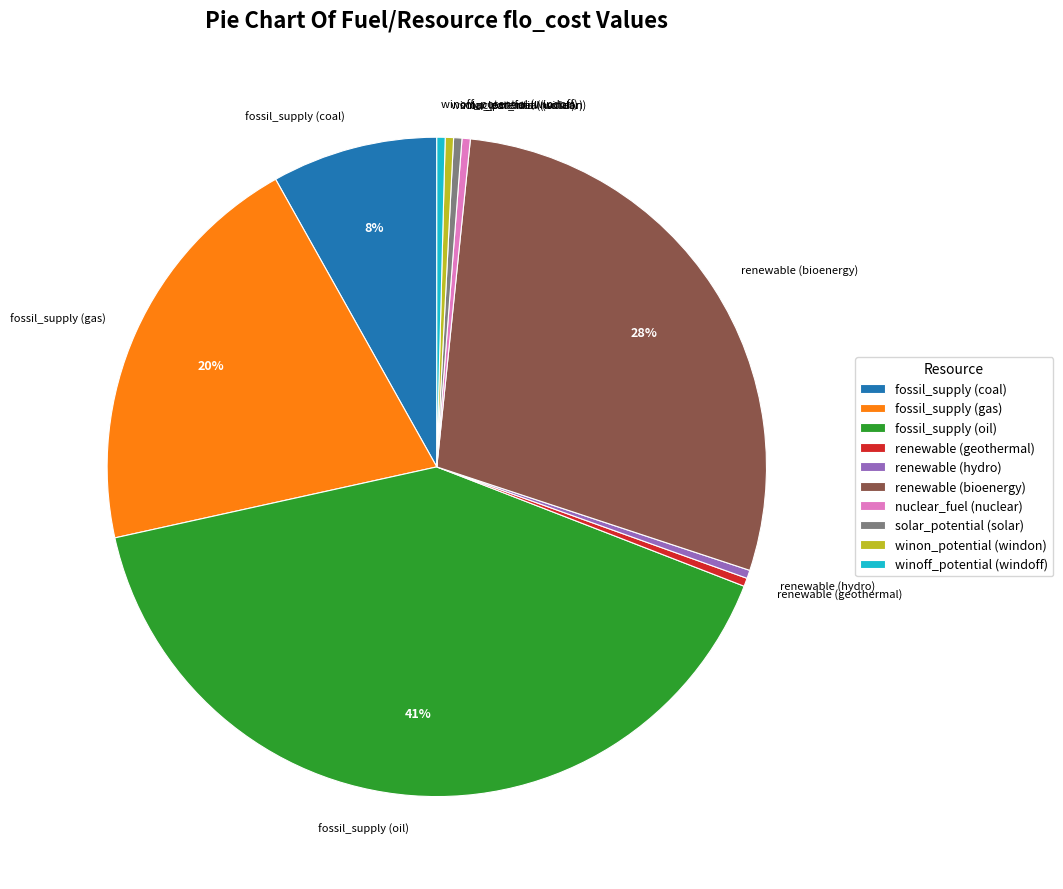

How many slices are in this pie chart?

10